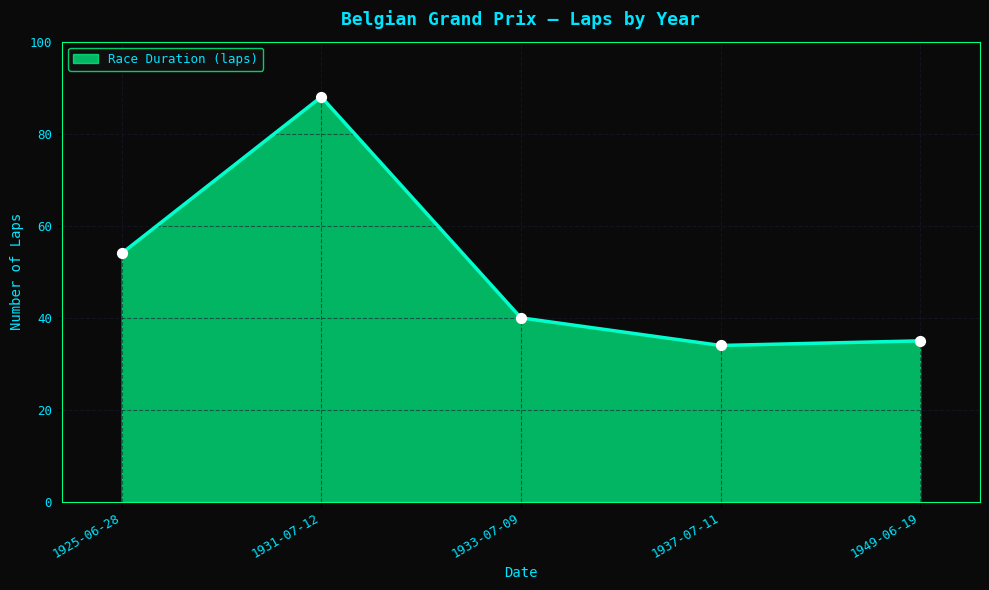

Approximately how many times larger is the value at 1949-06-19 compared to 1925-06-28?

0.6